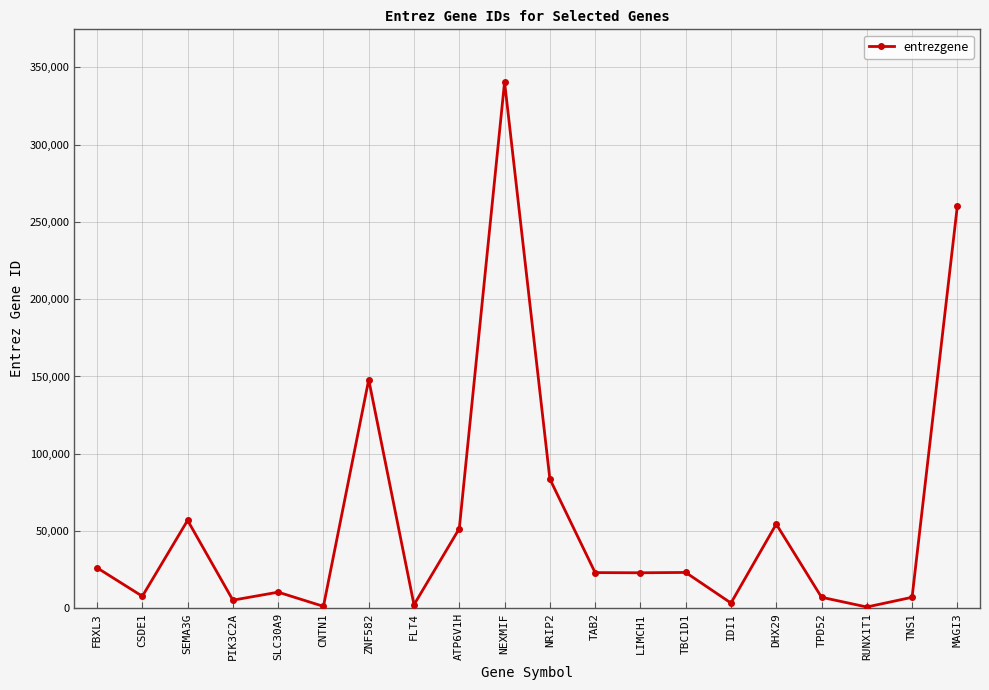

What is the difference between the values at ATP6V1H and DHX29?

2899